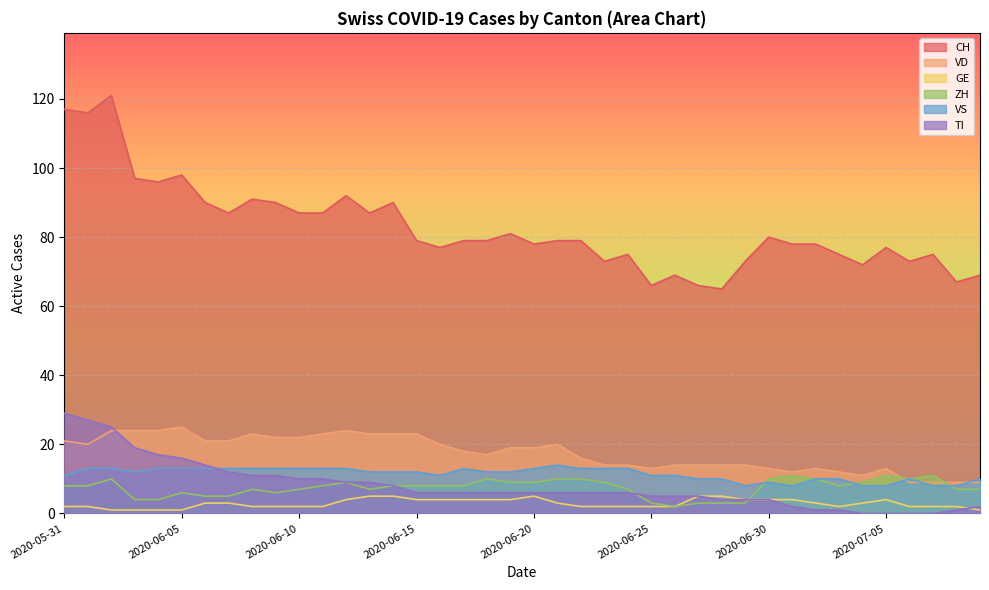

Count the VS values in the range 10 to 13.

32